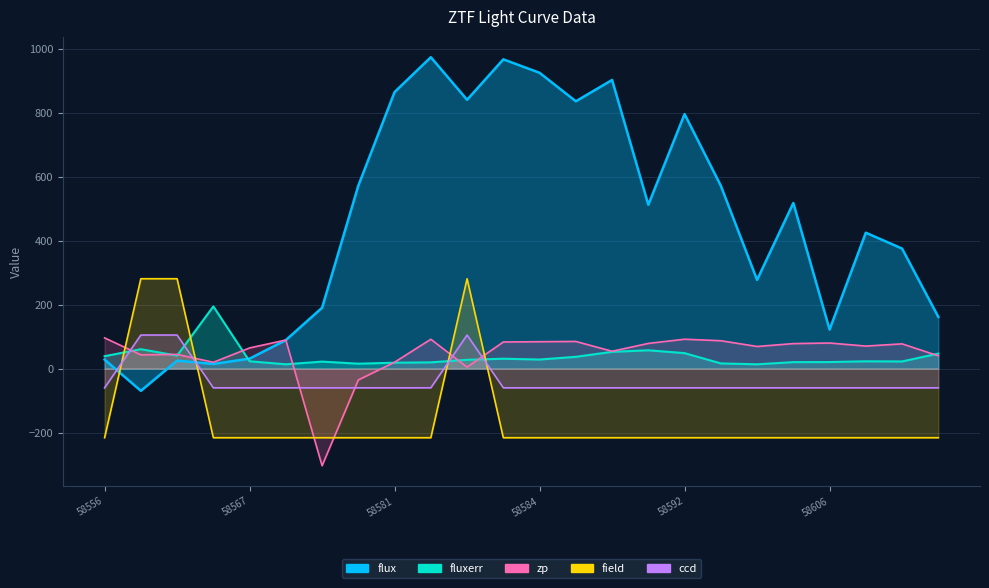

What is the total value across all series at 18?

84.2